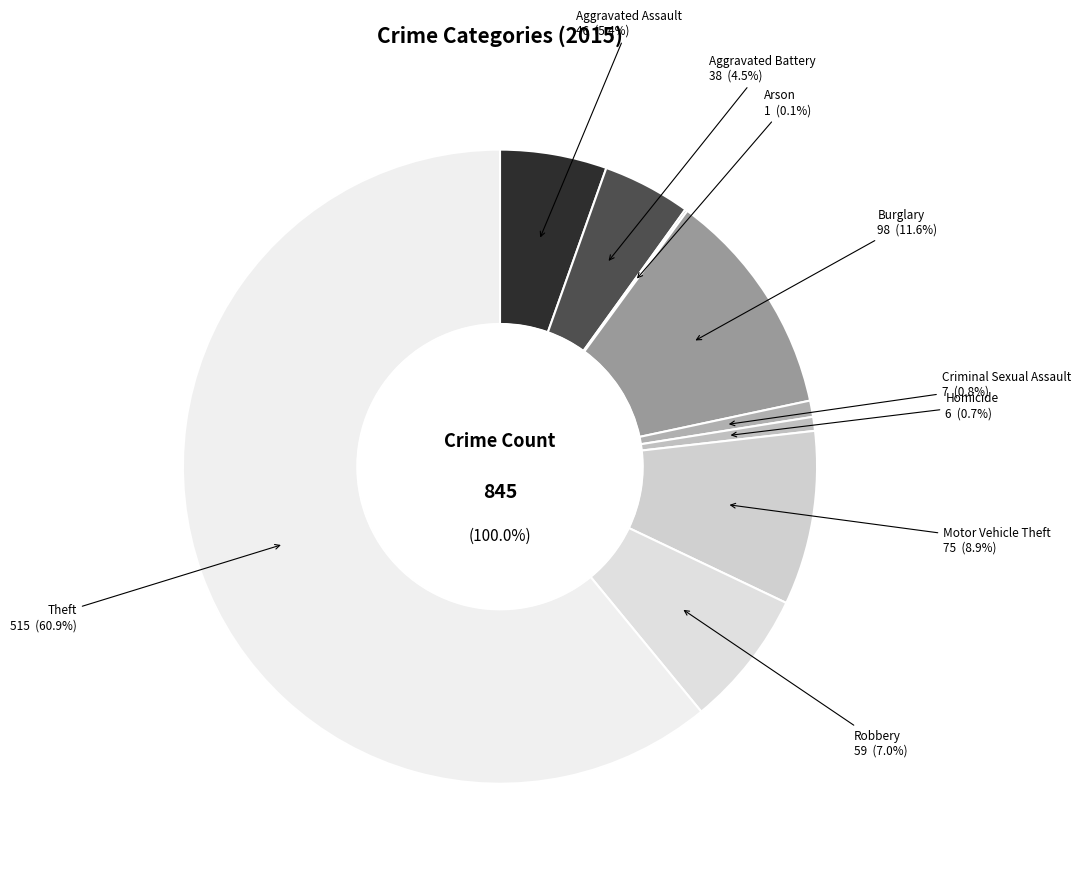

Which category accounts for the majority?

Theft